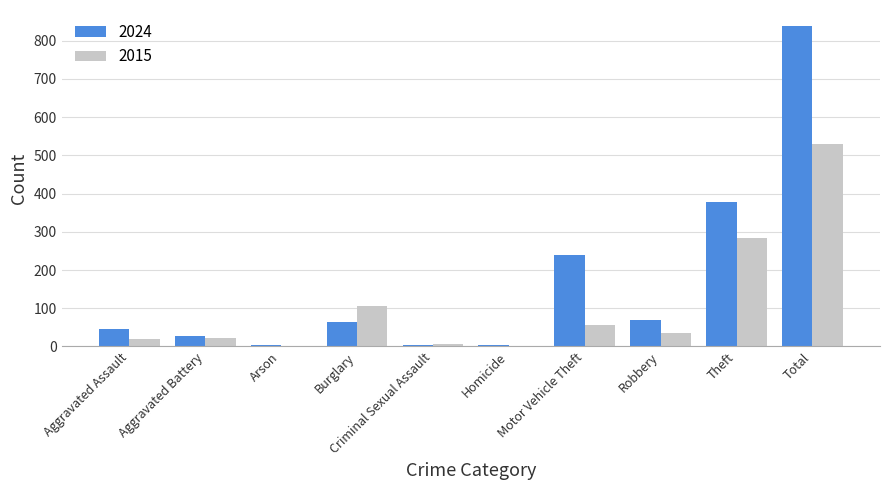

The 2024 series shows 28 at Aggravated Battery. True or false?

True